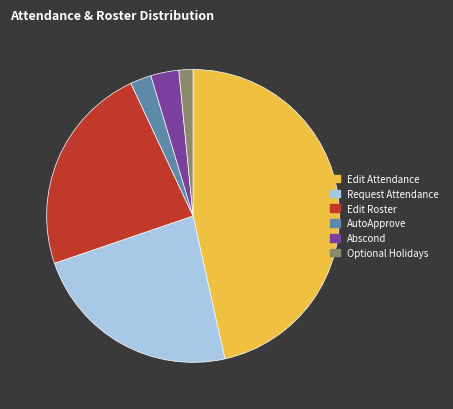

Approximately how many times larger is the value at Edit Attendance compared to Request Attendance?

2.0